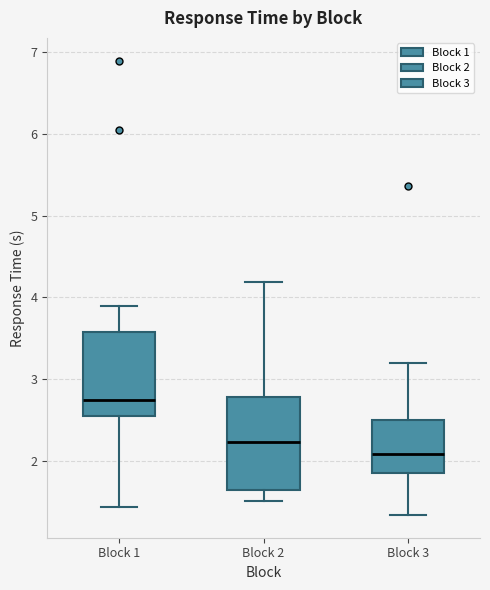

Reading left to right, read every box against the y-axis: the position of its median line, the range the box covers, and the ends of its whiskers. The values are not printed on the chart, so give them approximately, as read against the axis.

Block 1: median 2.7, box 2.5 to 3.6, whiskers 1.4 to 3.9
Block 2: median 2.2, box 1.6 to 2.8, whiskers 1.5 to 4.2
Block 3: median 2.1, box 1.8 to 2.5, whiskers 1.3 to 3.2